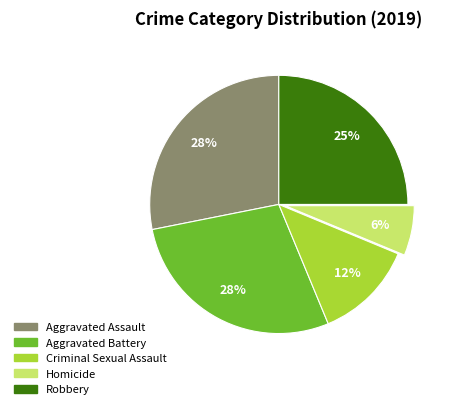

To the nearest percent, what is the difference between the Aggravated Assault and Criminal Sexual Assault slice percentages?

16%